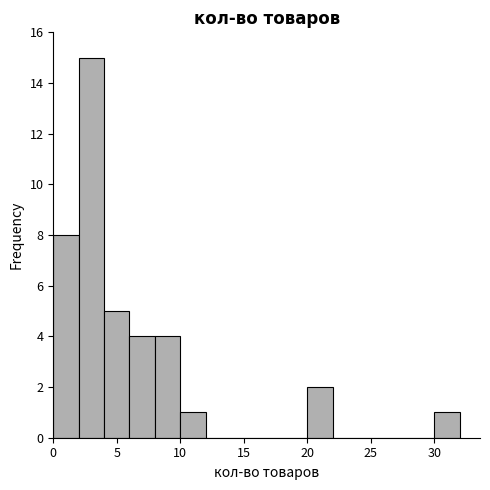

Reading left to right, transcribe this chart: for each bar, give the range it covers on the x-axis and its height. The values are not printed on the chart, so give them approximately, as read against the axis.

0 to 2: 8
2 to 4: 15
4 to 6: 5
6 to 8: 4
8 to 10: 4
10 to 12: 1
12 to 14: 0
14 to 16: 0
16 to 18: 0
18 to 20: 0
20 to 22: 2
22 to 24: 0
24 to 26: 0
26 to 28: 0
28 to 30: 0
30 to 32: 1